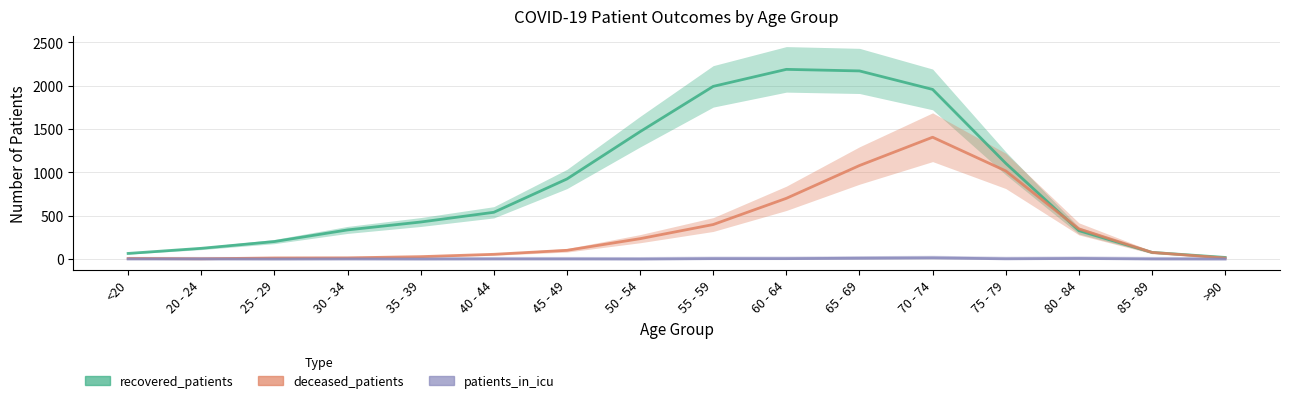

Between which two adjacent categories do deceased_patients and recovered_patients first intersect?

75 - 79 and 80 - 84